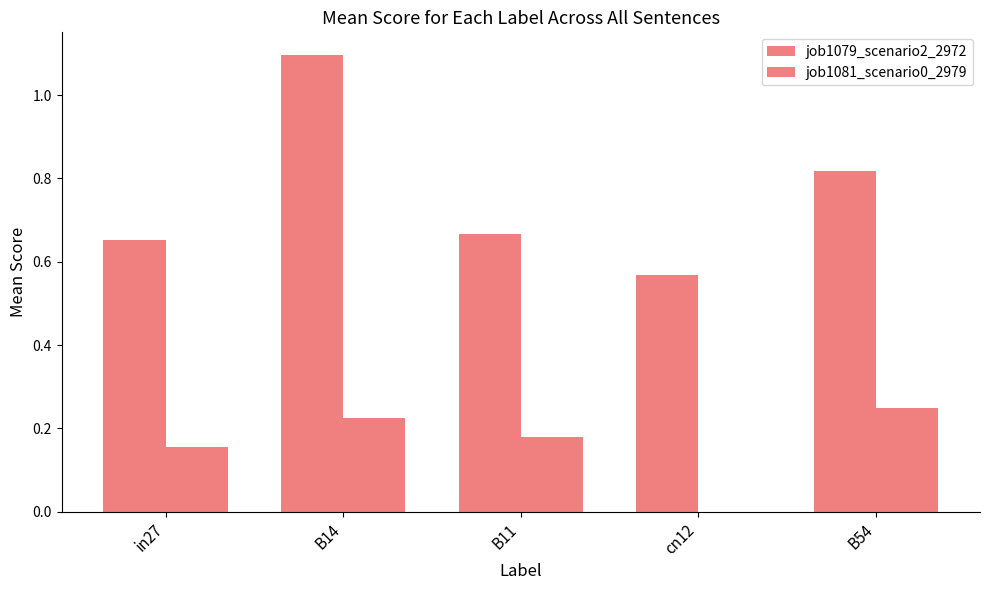

What is the label of the 5th bar from the right?

in27